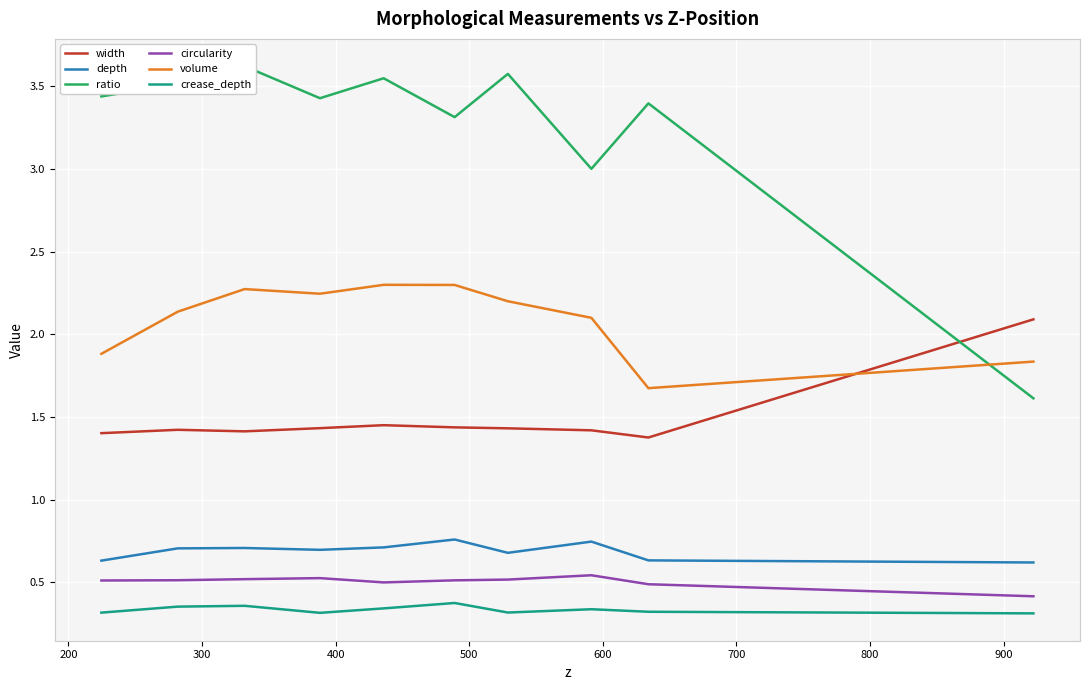

Which series has the largest range (max minus min)?

ratio